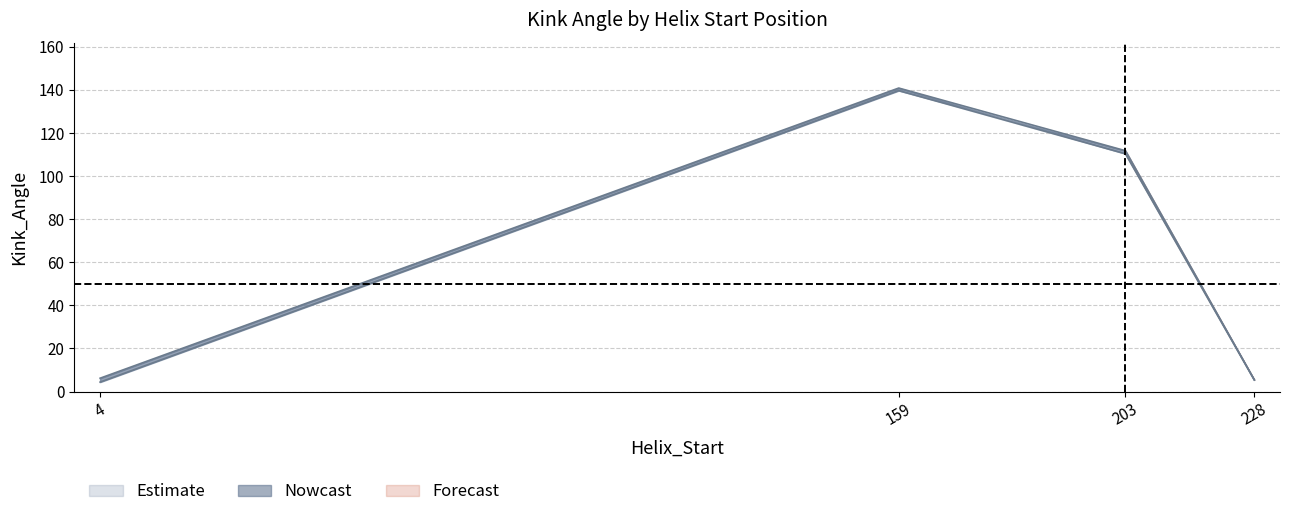

True or false: 3jz0B_Kink_Angle has a value of 8.2 at 4.

False